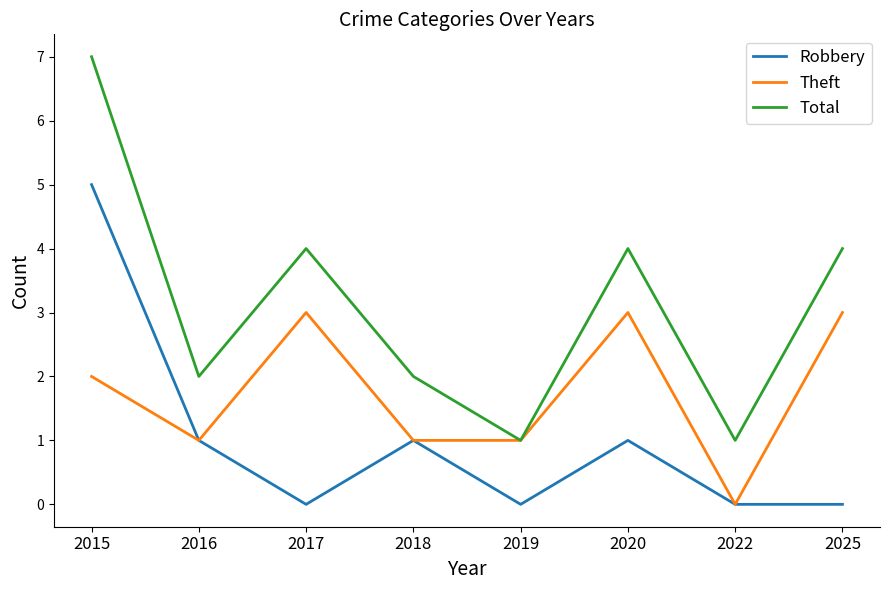

Rank the series at 2015 from highest to lowest value.

Total, Robbery, Theft